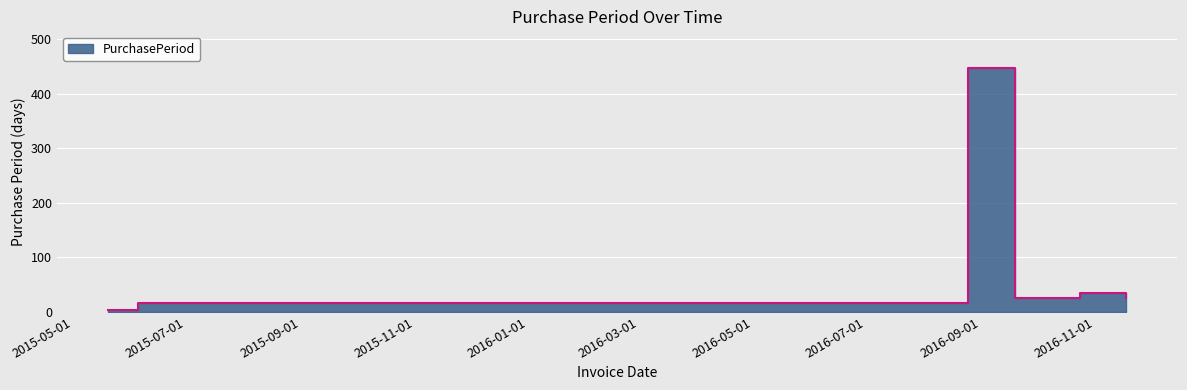

How many points are lower than both their immediate neighbors (excluding endpoints)?

1